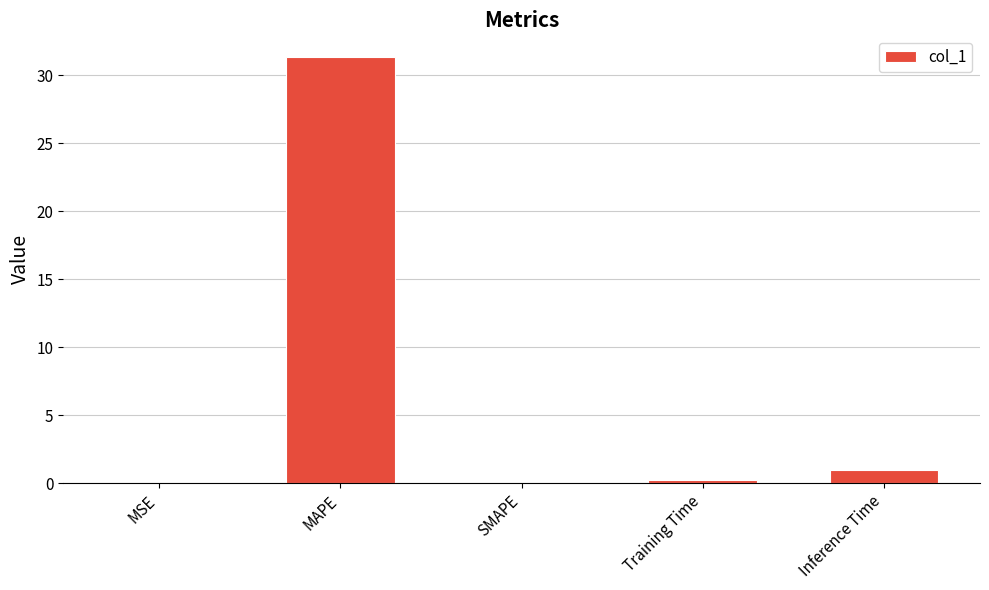

Are the bars horizontal?

No